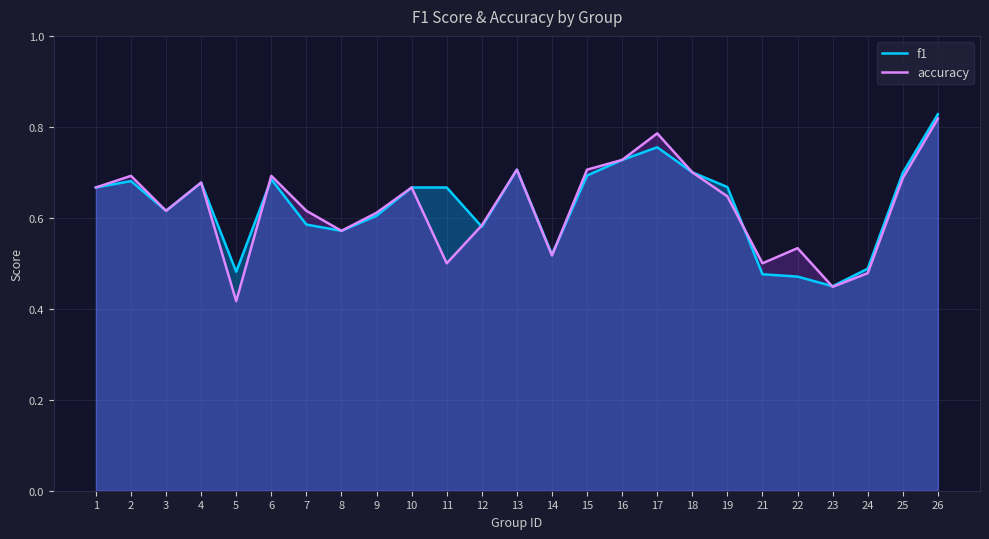

What is the difference between the f1 values at 23 and 16?

0.3